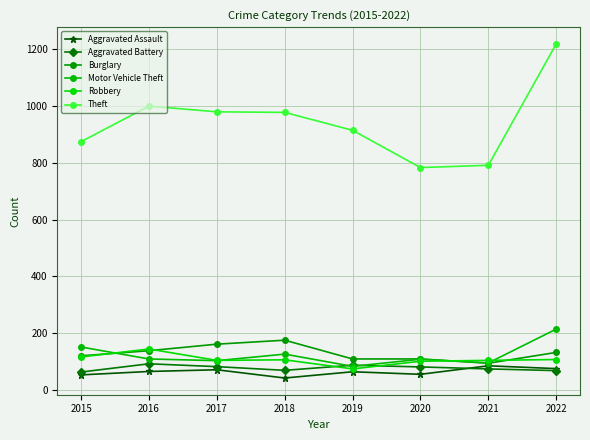

Which series has the widest spread of values?

Theft